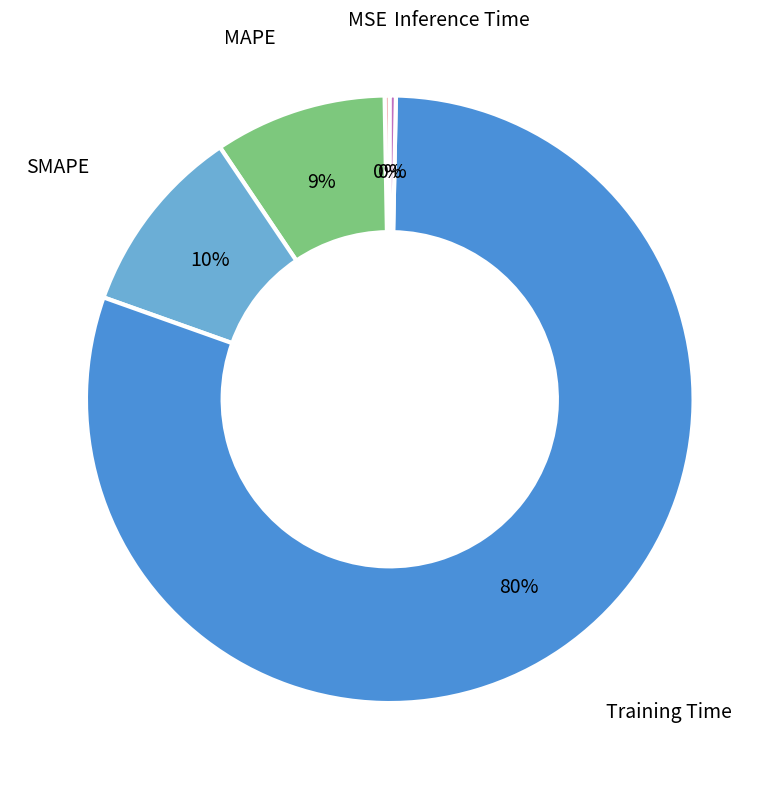

To the nearest percent, what is the average slice percentage?

20%